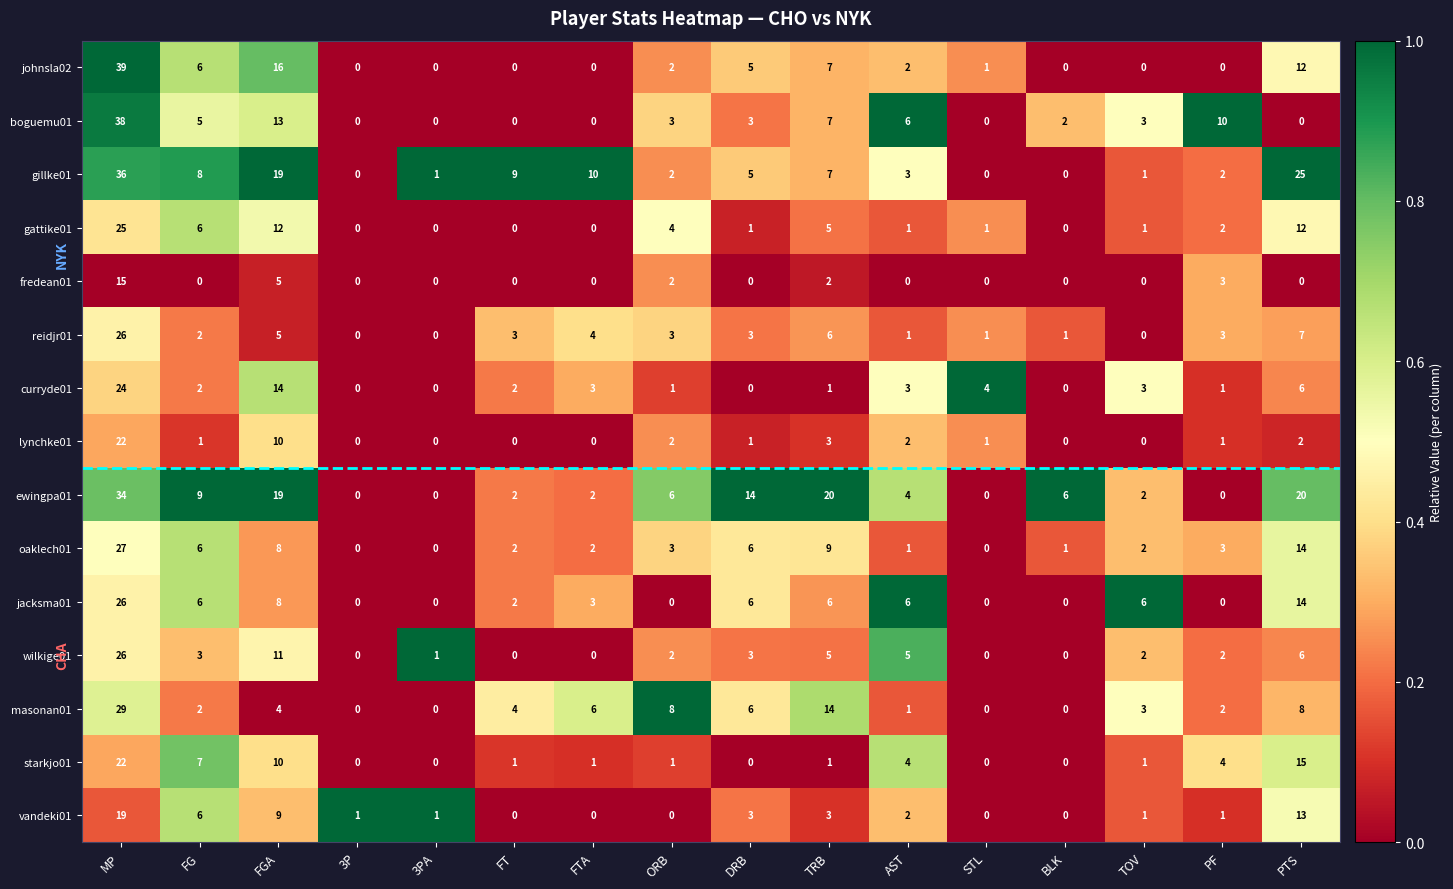

At which category is the sum across all series the highest?

MP